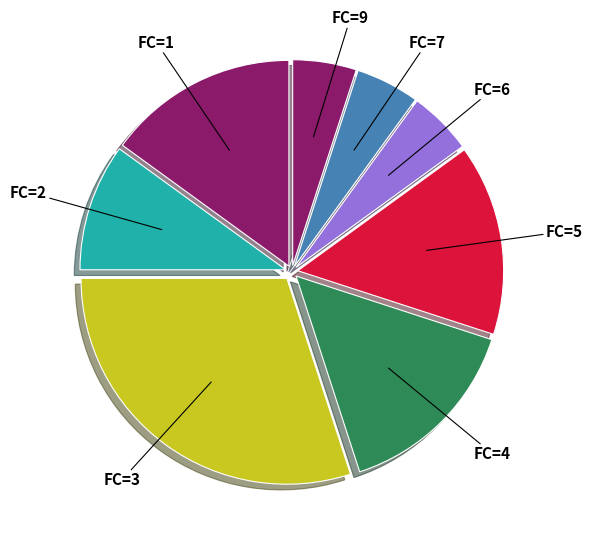

How many segments does this pie chart have?

8